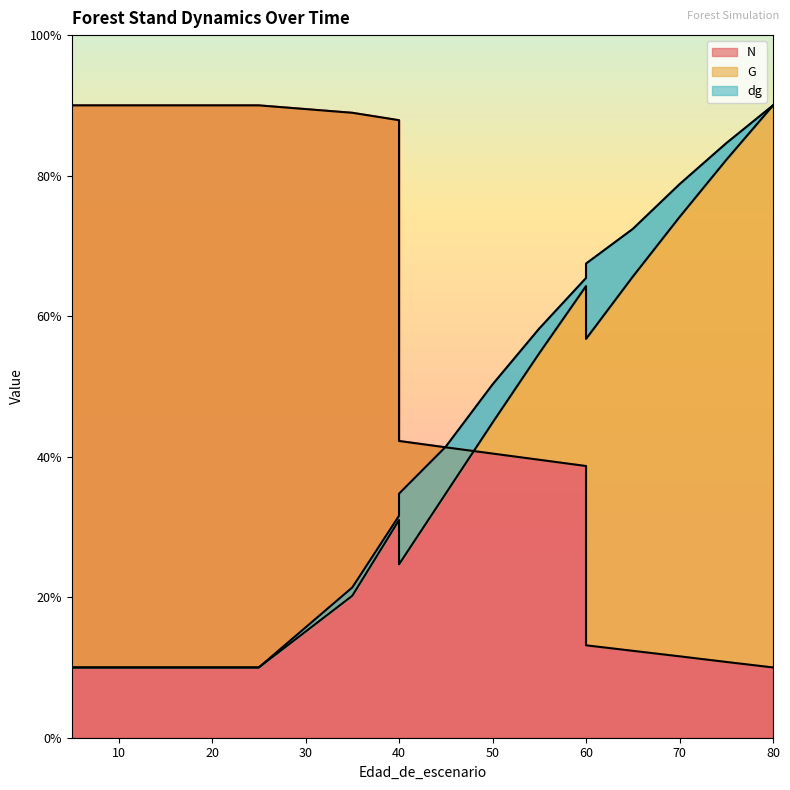

What is the difference between the highest and lowest values at 65?

60.0